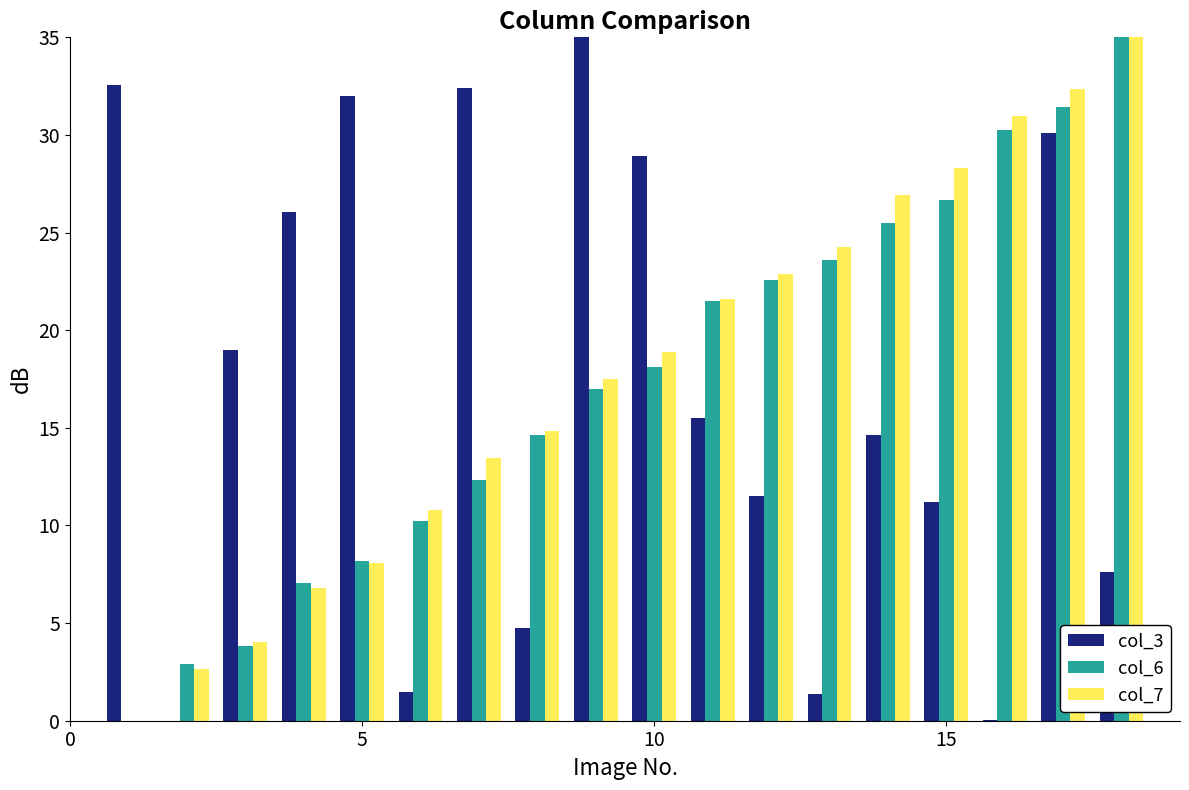

What is the sum of all col_6 values?

310.8